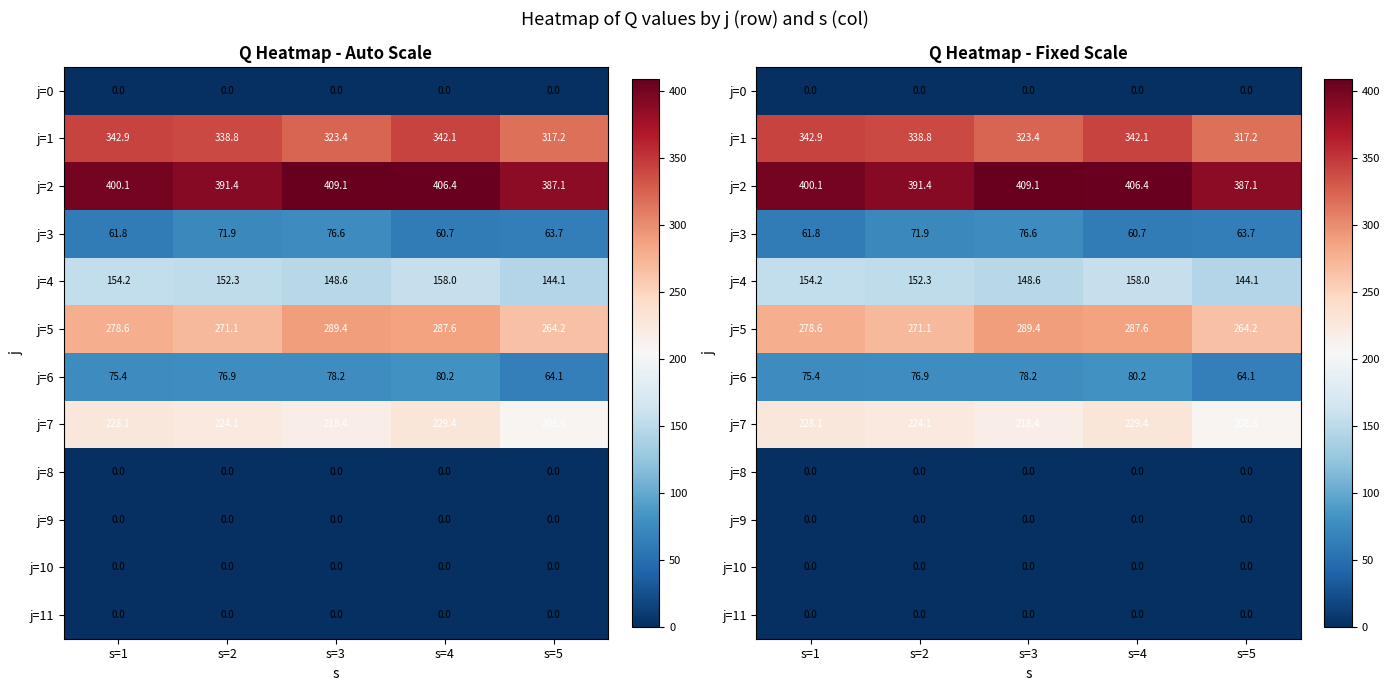

How many series are shown in this chart?

12